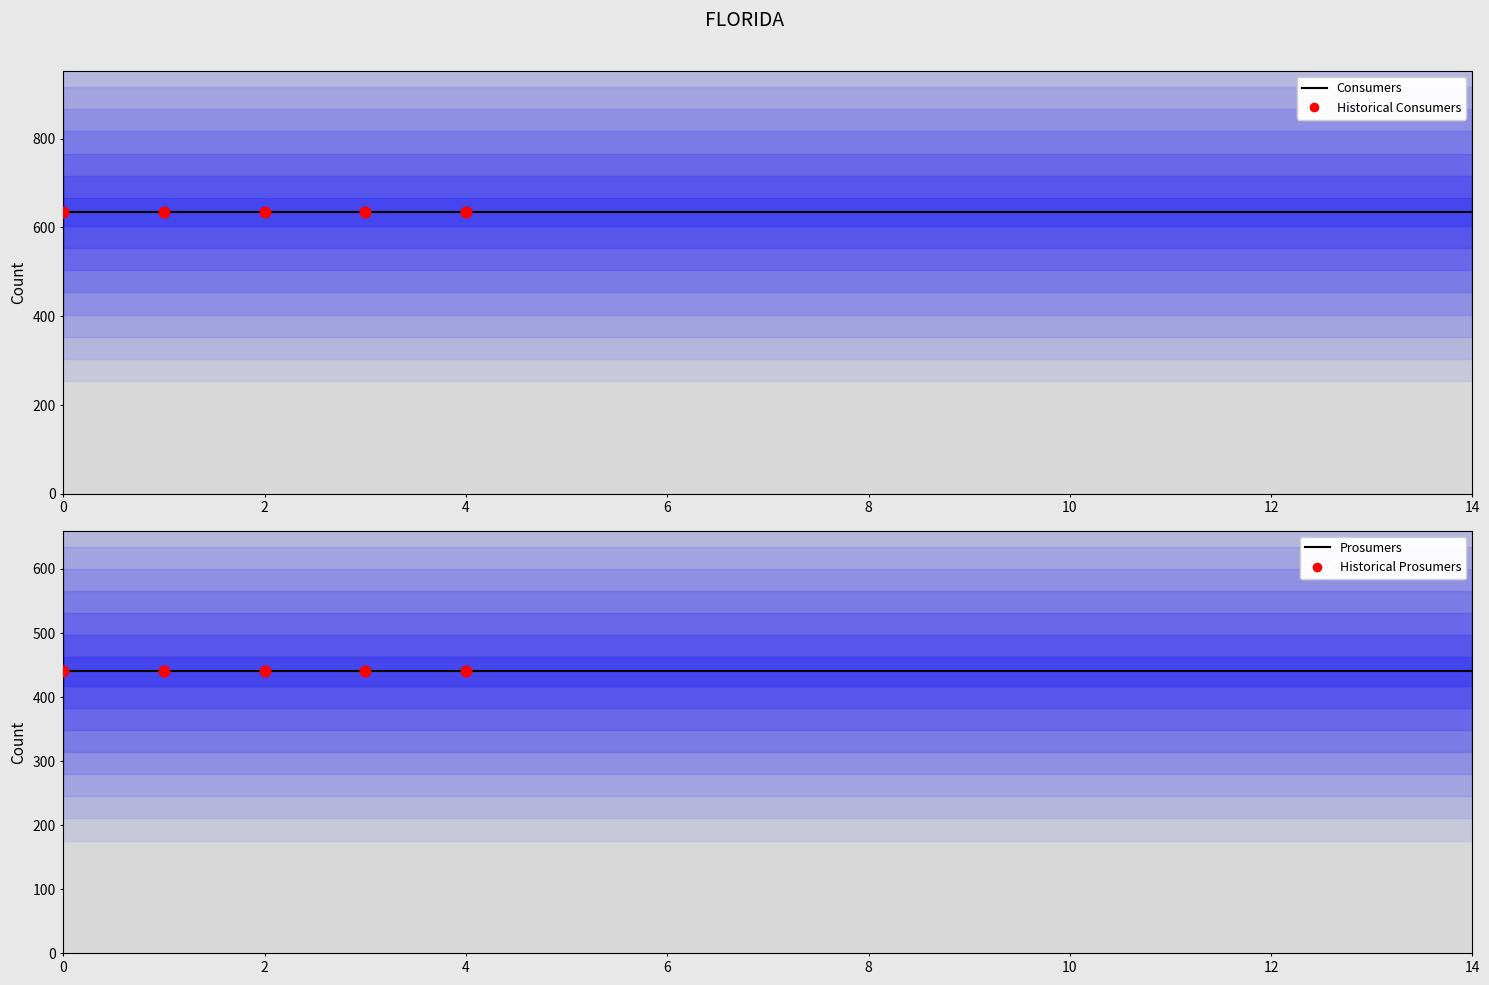

Which series has the largest total across all categories?

Consumers